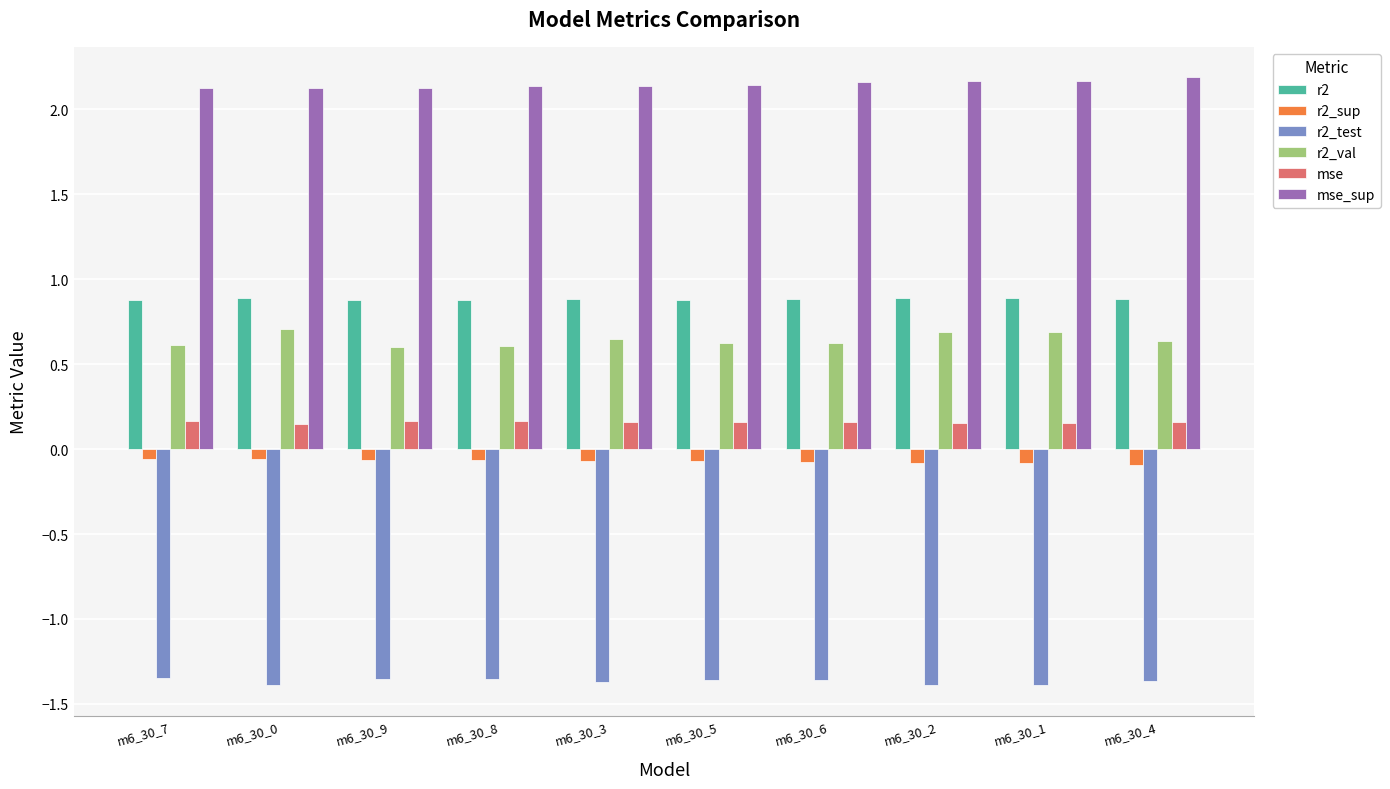

What is the sum of all r2 values?

8.8